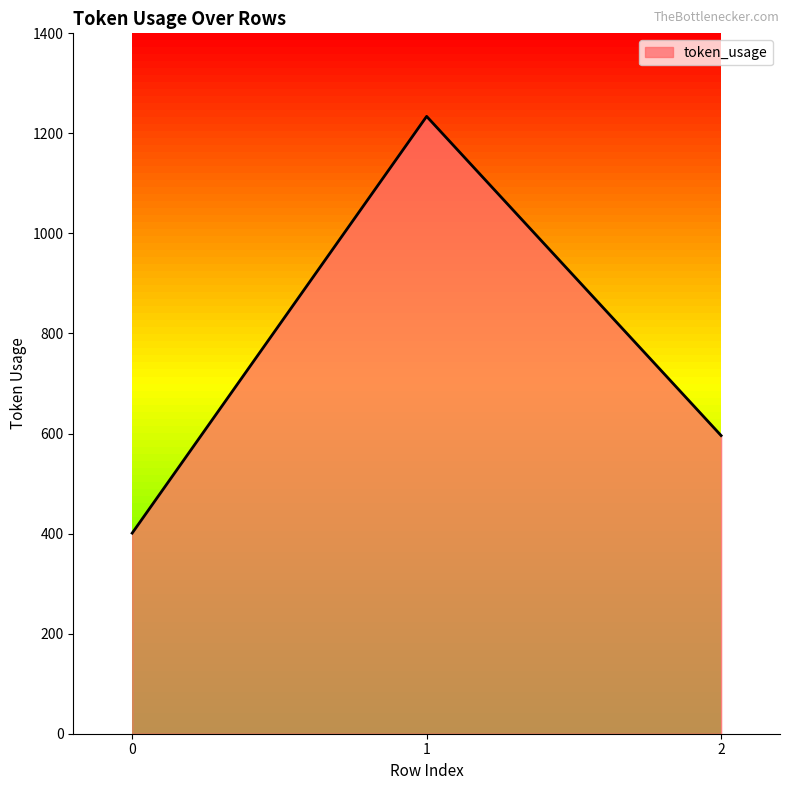

Does the chart display data point markers on the line(s)?

No